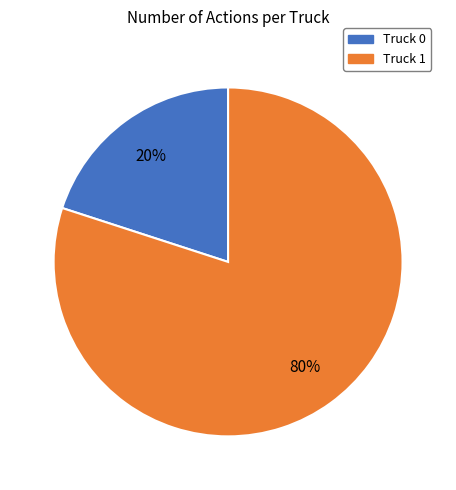

The Truck 0 slice represents 14% of the pie. True or false?

False